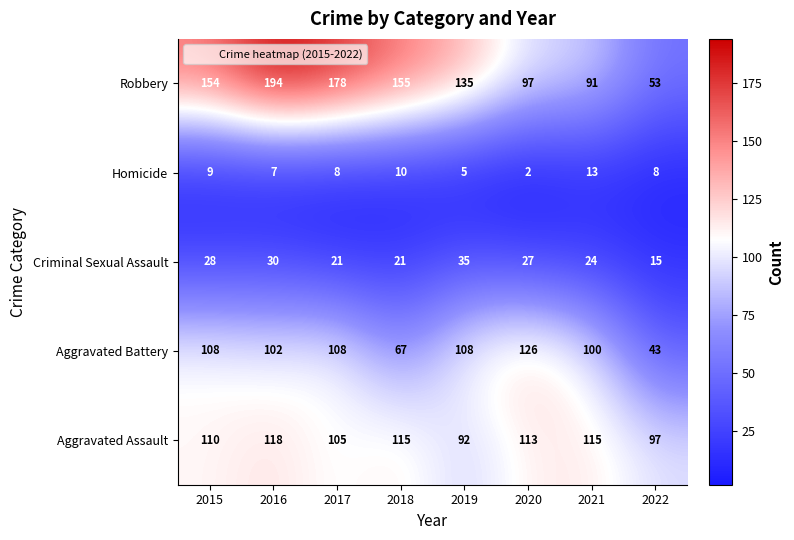

Is it true that Robbery equals 135 at 2019?

True